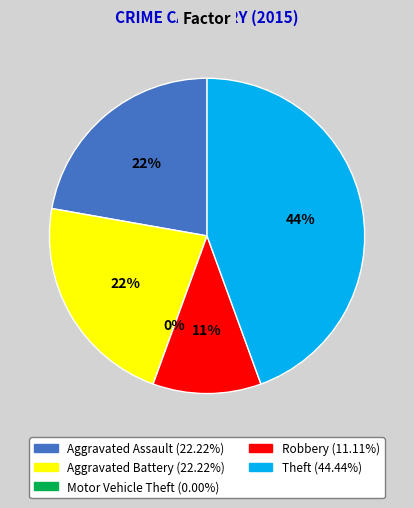

To the nearest percent, what percentage of the pie is Robbery?

11%